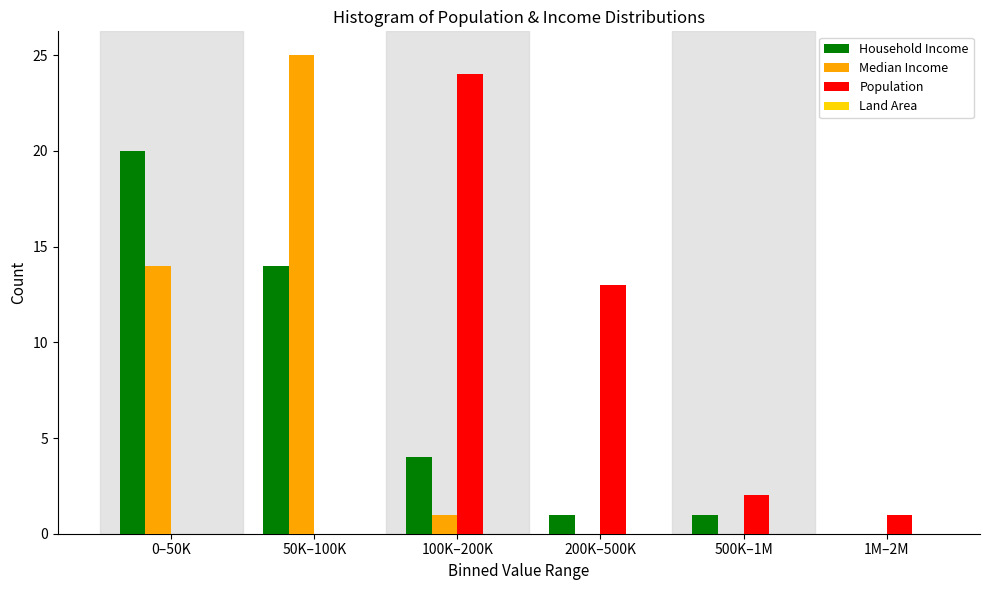

Reading left to right, list all the values displayed in this chart.

Household Income: 0–50K=20	50K–100K=14	100K–200K=4	200K–500K=1	500K–1M=1	1M–2M=0
Median Income: 0–50K=14	50K–100K=25	100K–200K=1	200K–500K=0	500K–1M=0	1M–2M=0
Population: 0–50K=0	50K–100K=0	100K–200K=24	200K–500K=13	500K–1M=2	1M–2M=1